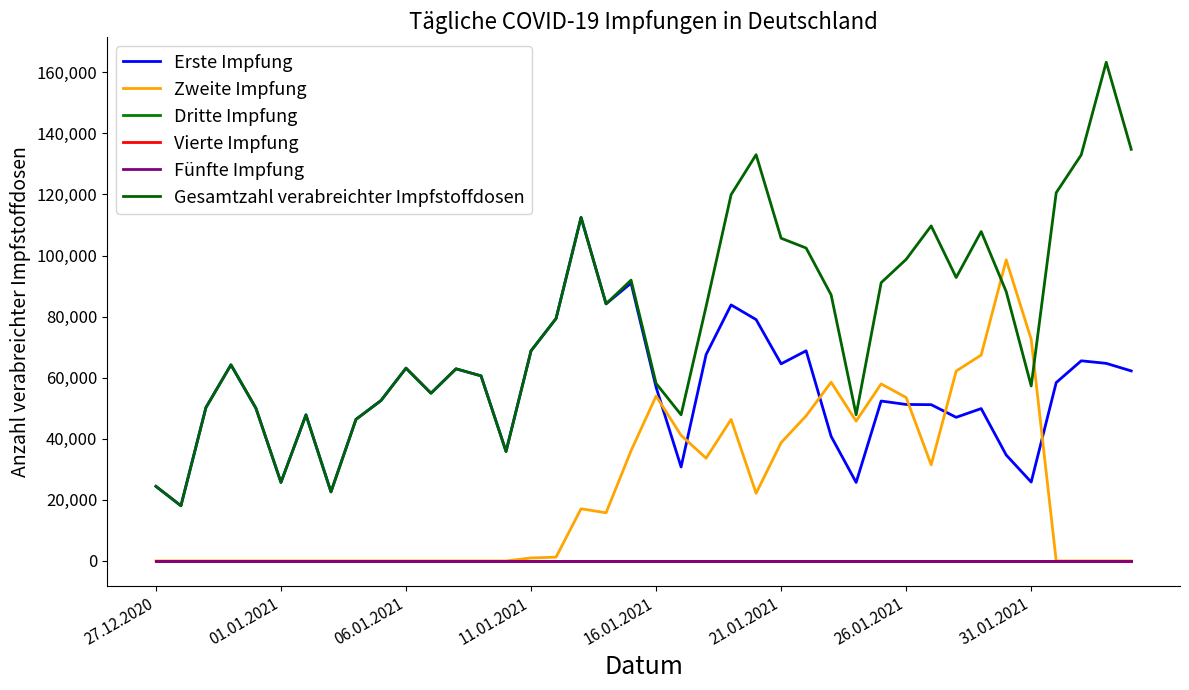

Which category has the lowest value in the Dritte Impfung series?

27.12.2020